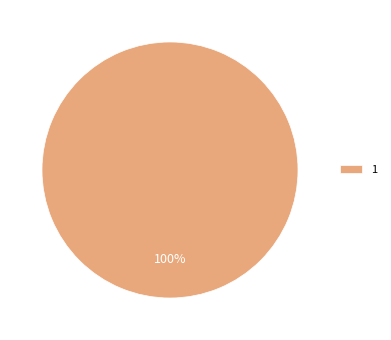

What percentage is the 1 slice, to the nearest percent?

100%